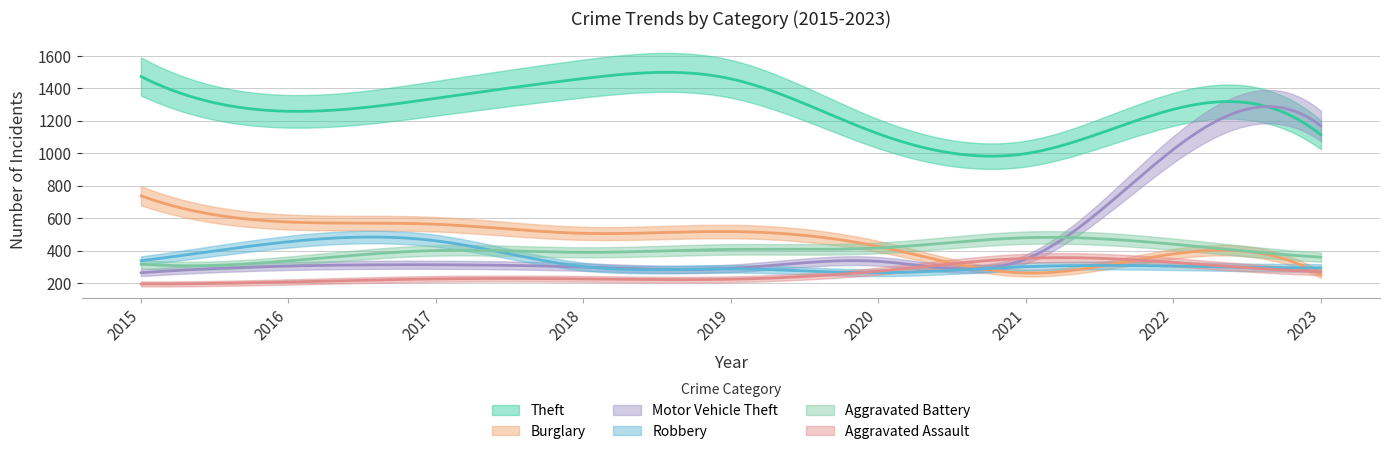

Reading right to left, extract all data points from this chart.

Theft: 2023=1113	2022=1271	2021=998	2020=1120	2019=1459	2018=1461	2017=1339	2016=1259	2015=1474
Burglary: 2023=250	2022=379	2021=261	2020=425	2019=517	2018=506	2017=562	2016=576	2015=738
Motor Vehicle Theft: 2023=1168	2022=1024	2021=348	2020=333	2019=290	2018=298	2017=312	2016=304	2015=263
Robbery: 2023=293	2022=304	2021=300	2020=263	2019=287	2018=301	2017=460	2016=454	2015=337
Aggravated Battery: 2023=359	2022=439	2021=479	2020=416	2019=407	2018=389	2017=400	2016=336	2015=316
Aggravated Assault: 2023=269	2022=327	2021=352	2020=273	2019=223	2018=225	2017=225	2016=206	2015=194